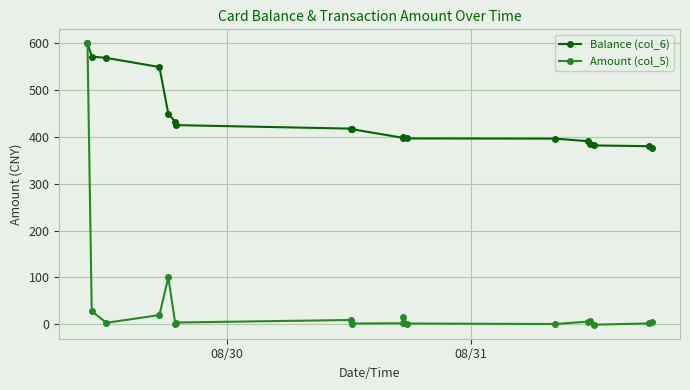

Count the number of data series in this chart.

2